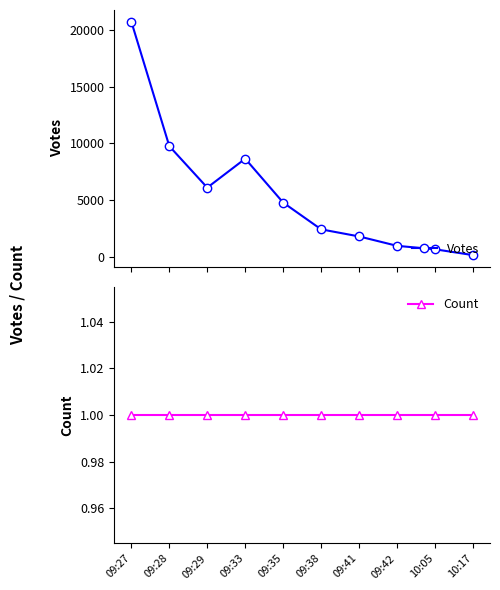

Which series has the widest spread of values?

Votes